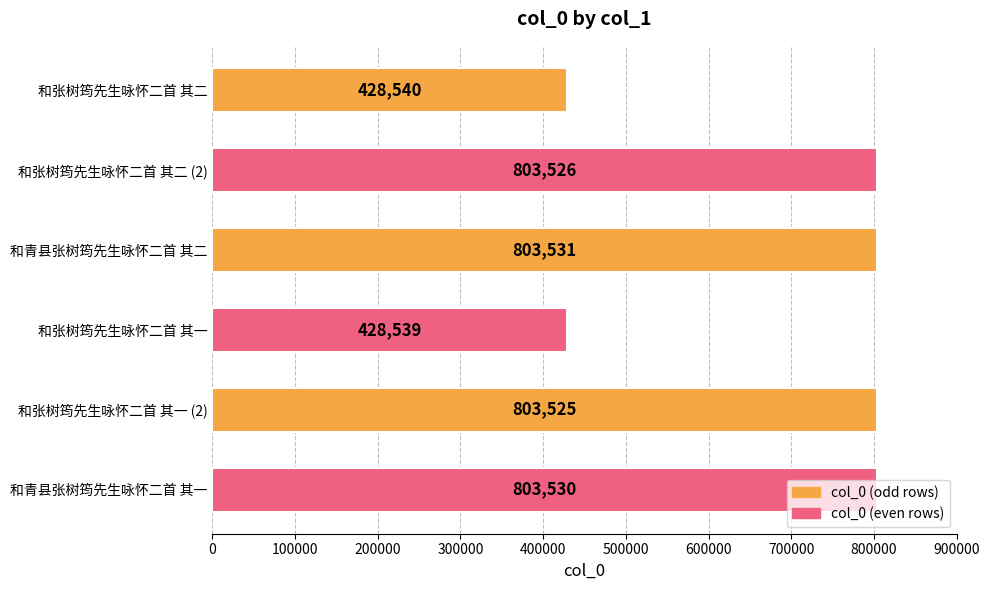

What is the difference between the values at 和青县张树筠先生咏怀二首 其二 and 和张树筠先生咏怀二首 其二?

374991